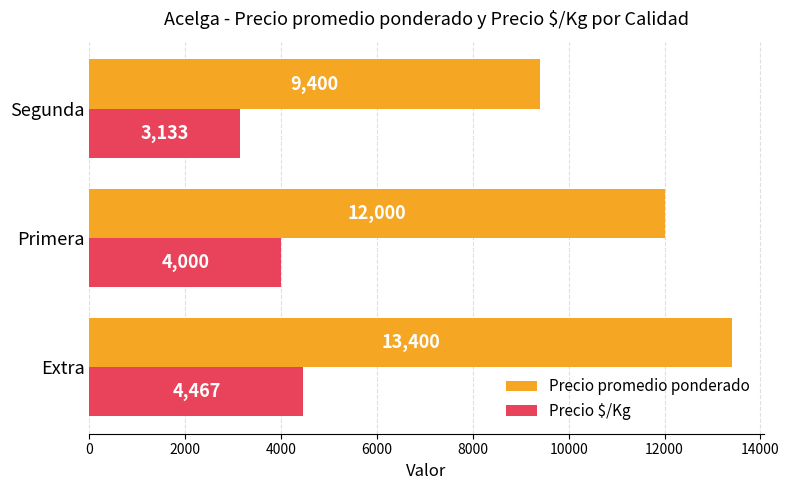

What is the sum of all Precio $/Kg values?

11600